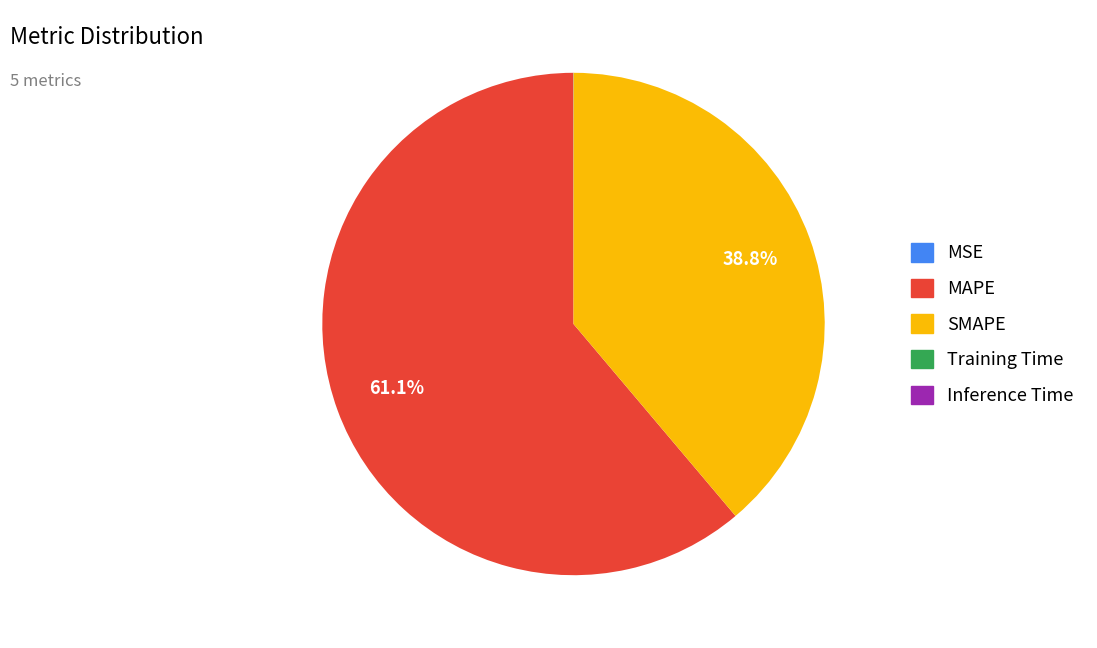

Does any single category account for the majority?

Yes